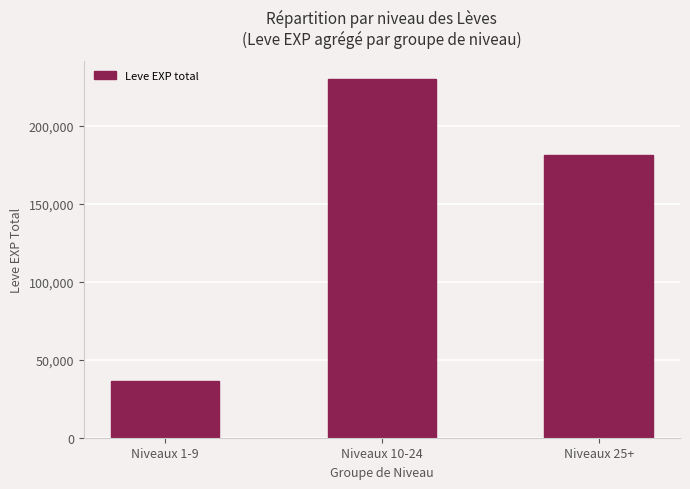

Count the values in the range 36690 to 230380.

3